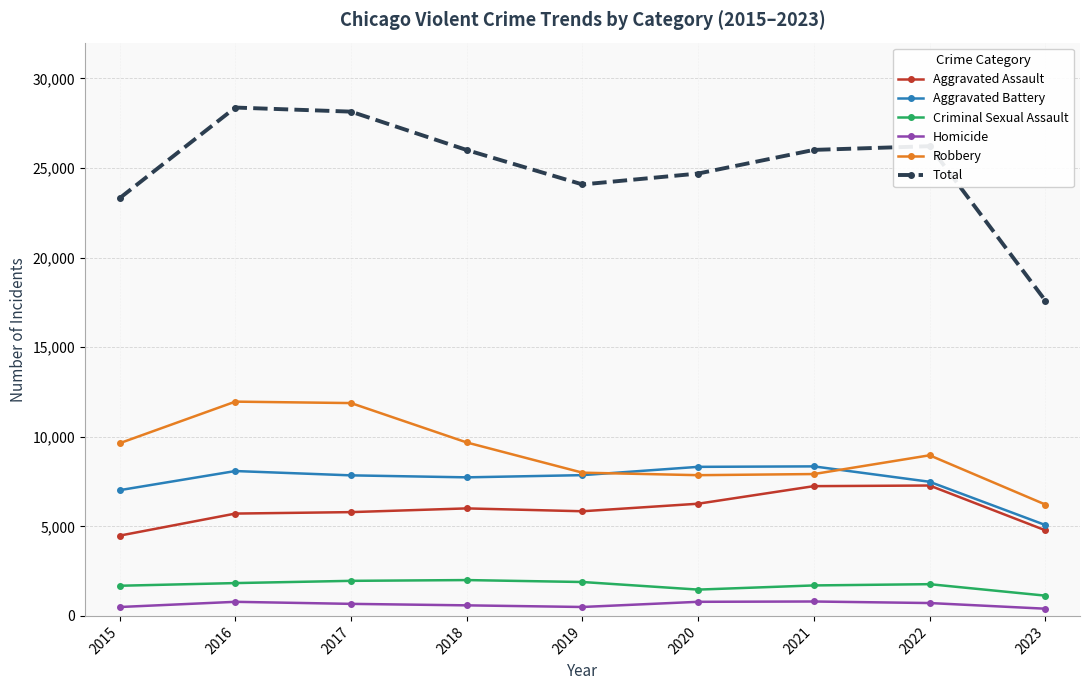

Is the value of Aggravated Assault at 2022 greater than the value of Homicide at 2016?

Yes